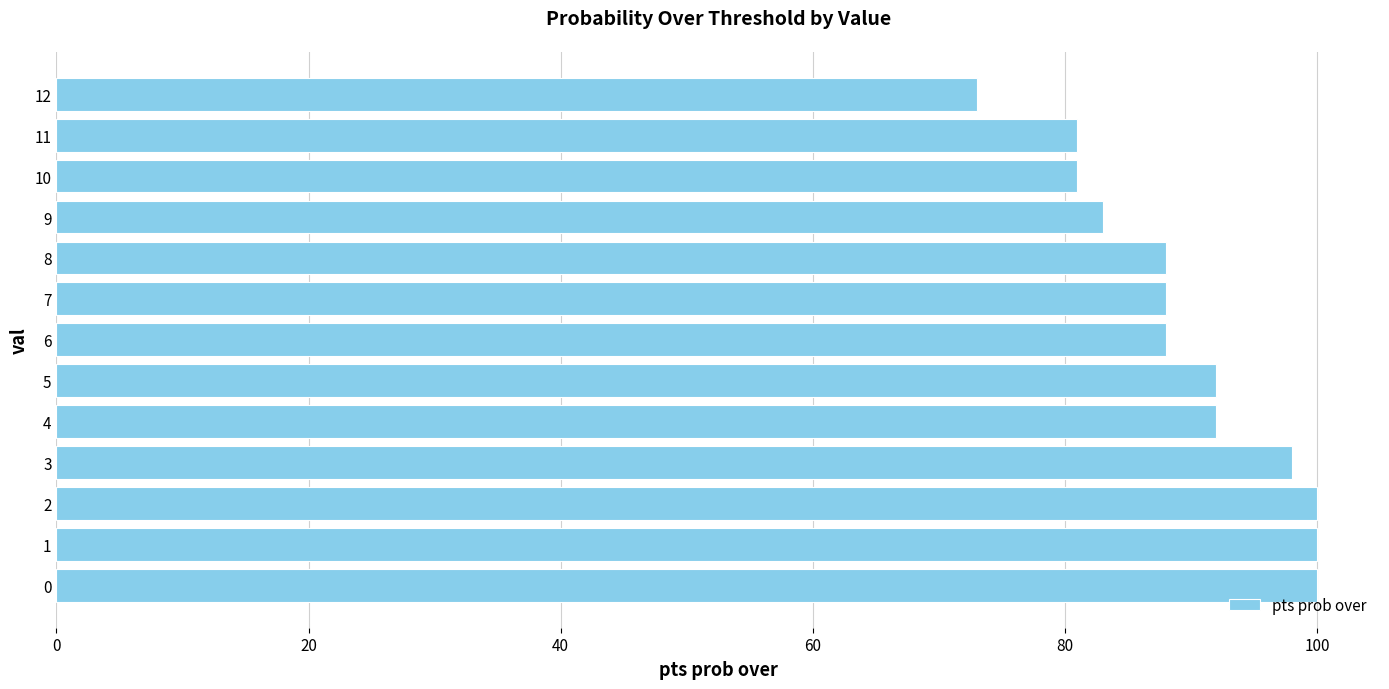

How many bars are there in total?

13